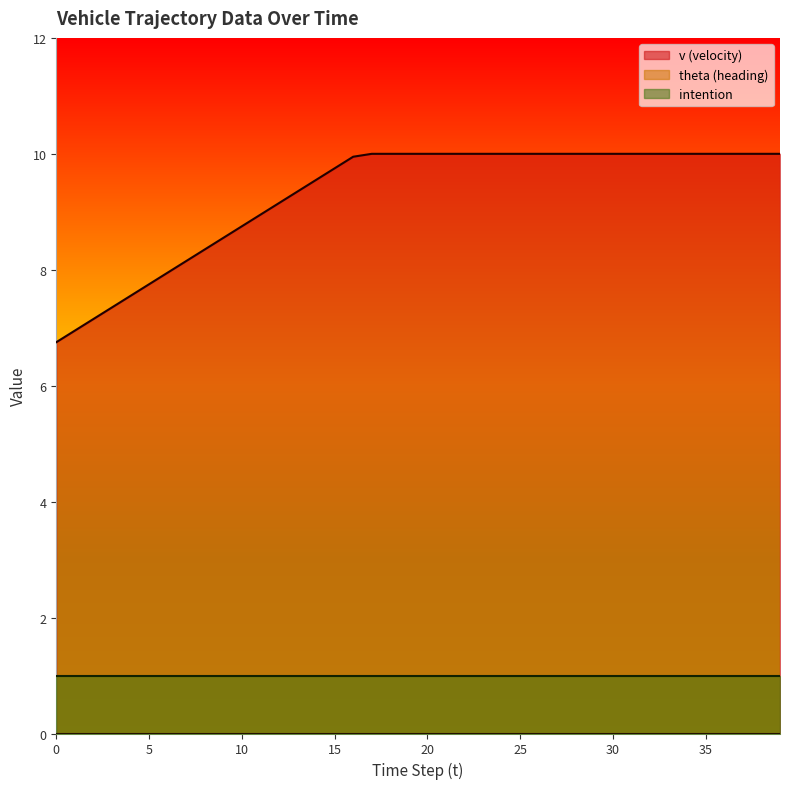

What are all the series names shown in the legend?

v, theta, intention